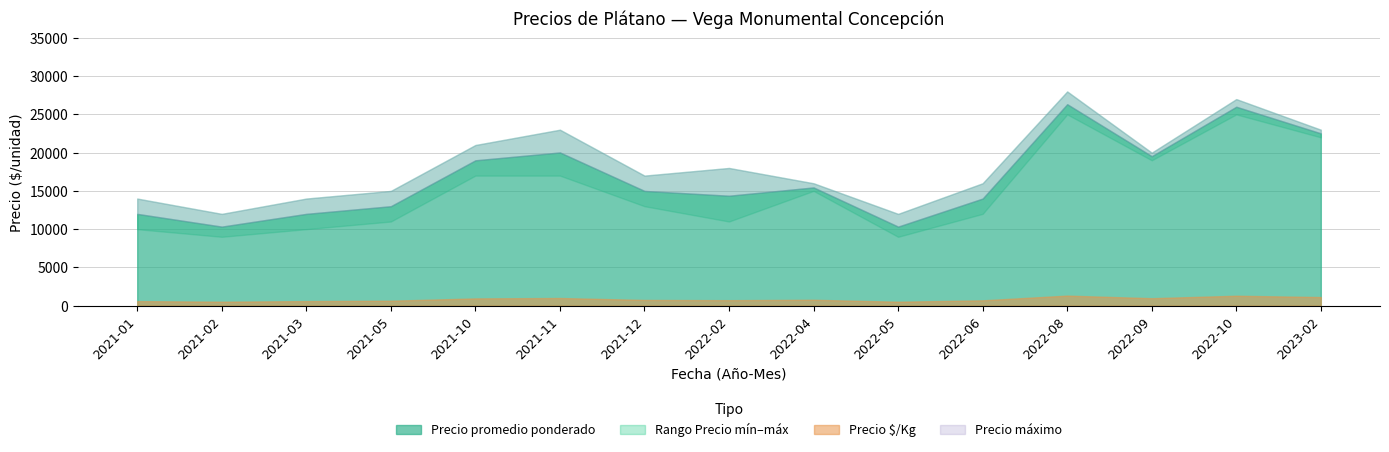

Which has a higher value, 2021-01 or 2022-05?

2021-01